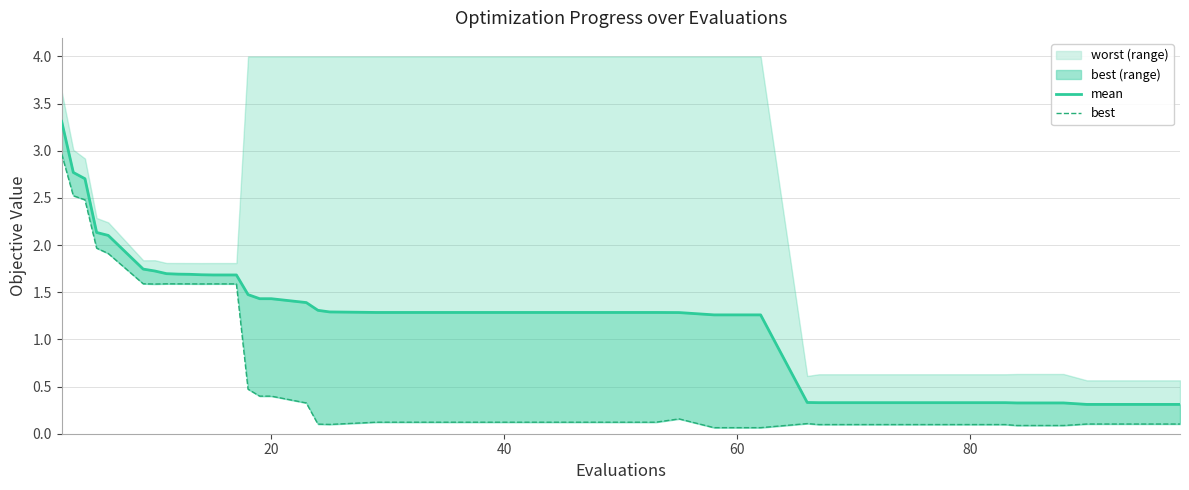

What is the value of the best (line) point at the 13th from the left?

1.6